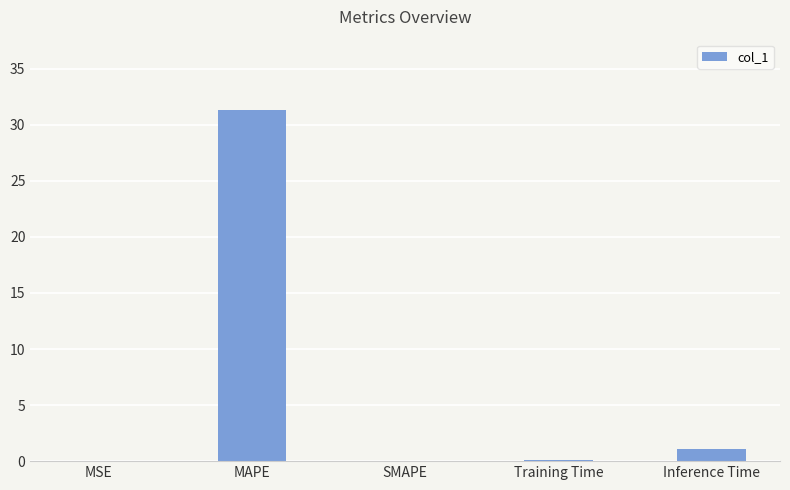

True or false: the data shows 1.1 at Inference Time.

True